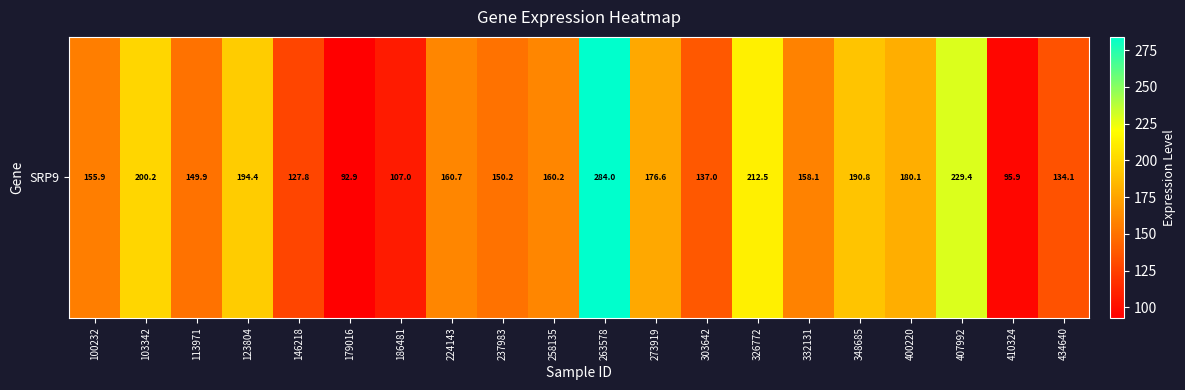

Reading left to right, what are all the values shown in this chart?

155.9	200.2	149.9	194.4	127.8	92.9	107.0	160.7	150.2	160.2	284.0	176.6	137.0	212.5	158.1	190.8	180.1	229.4	95.9	134.1